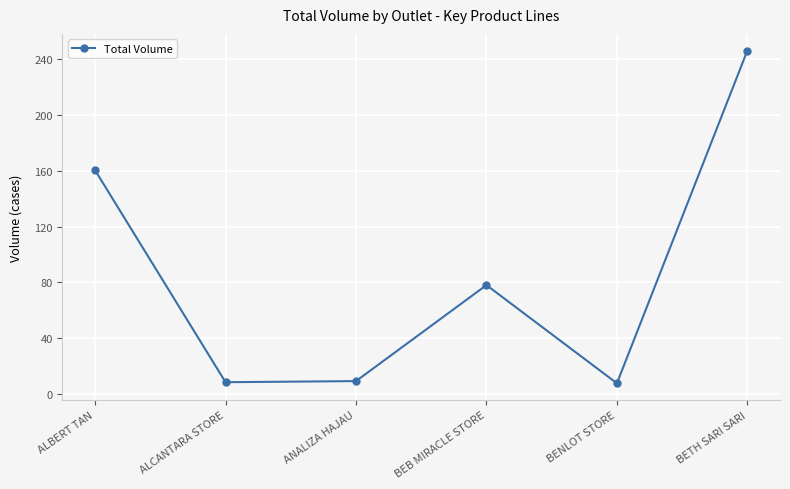

True or false: the data shows 320.9 at BETH SARI SARI.

False